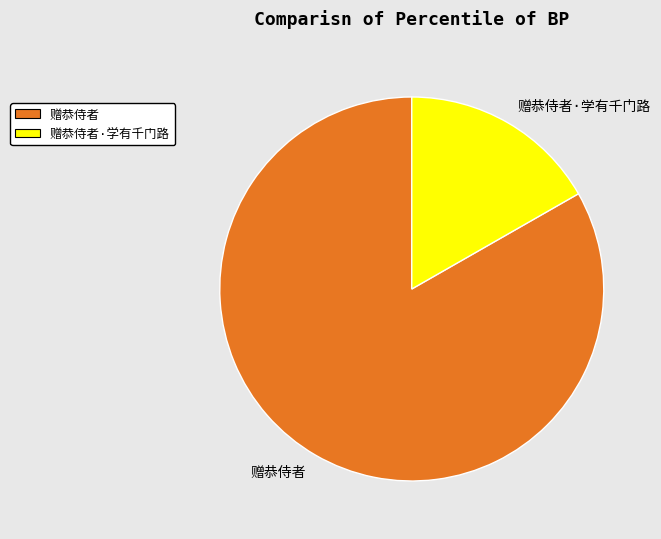

Does any single category account for the majority?

Yes